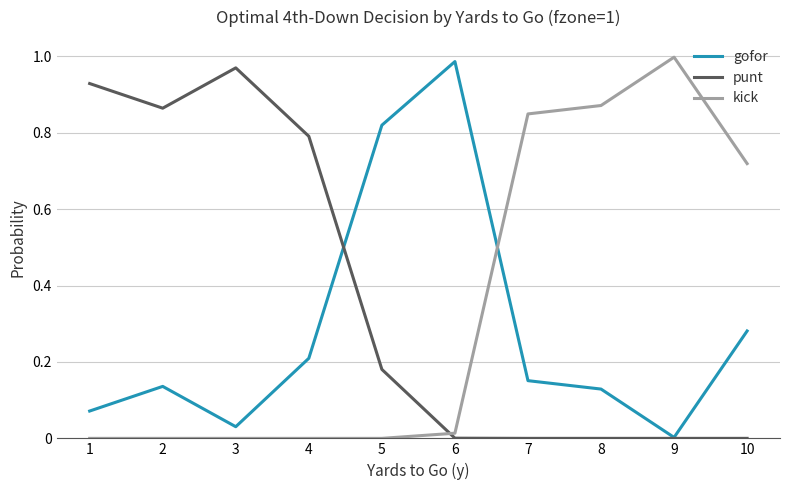

The kick series shows 0.5 at 5. True or false?

False